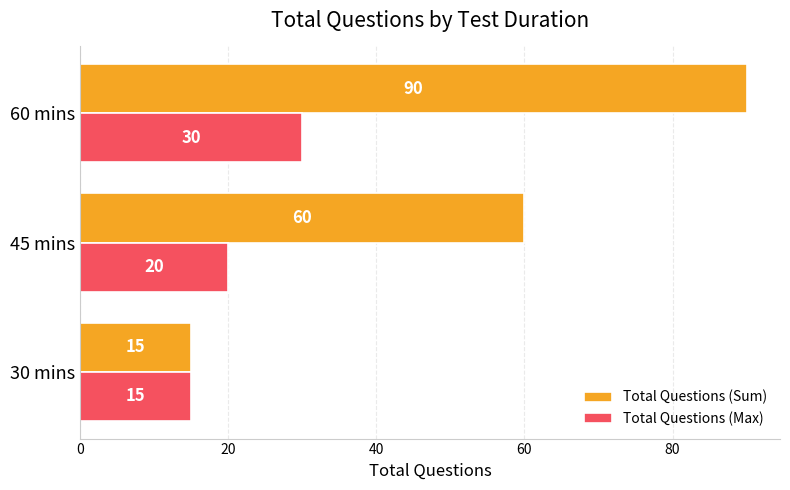

What is the difference between the Total Questions (Sum) values at 30 mins and 45 mins?

45